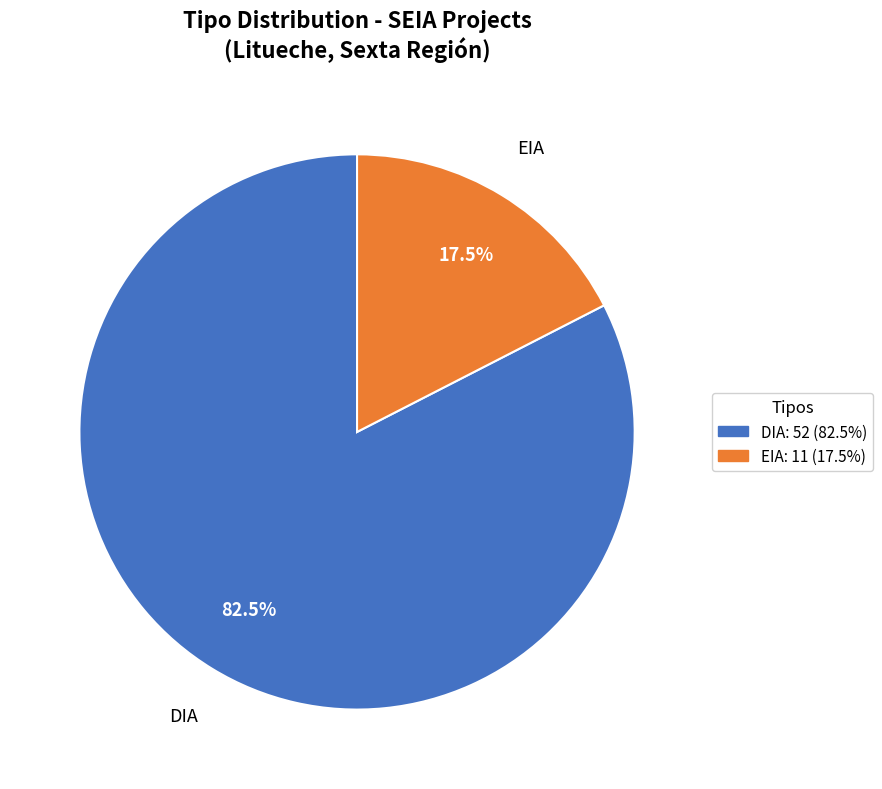

Rank the categories by value from highest to lowest.

DIA, EIA